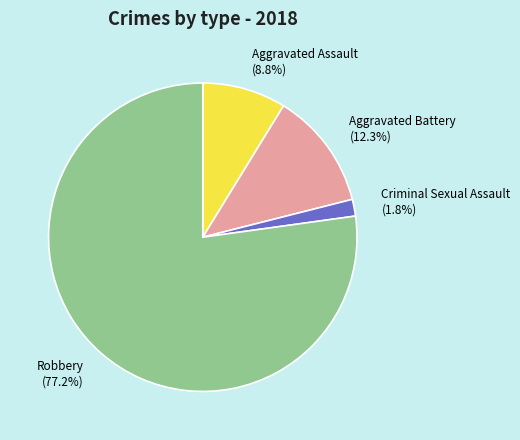

Count the number of slices in the pie.

4